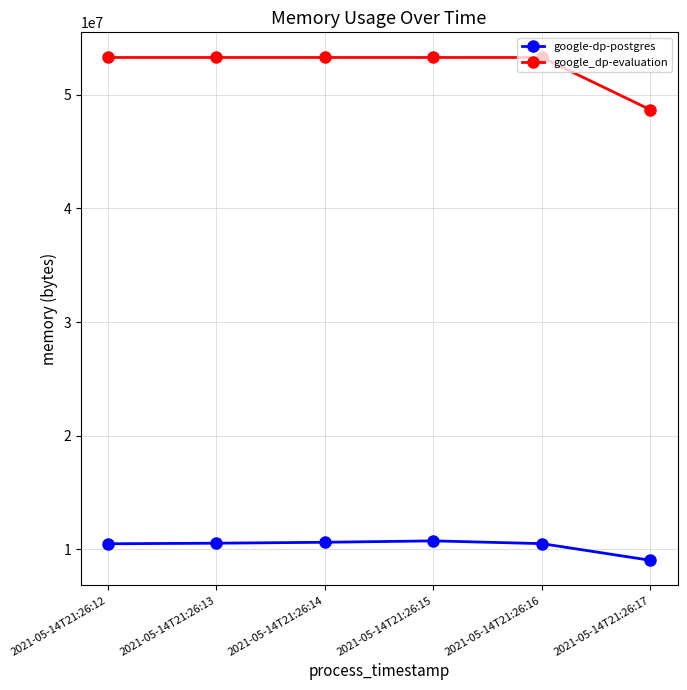

What is the total value across all series at 2021-05-14T21:26:15?

64032768